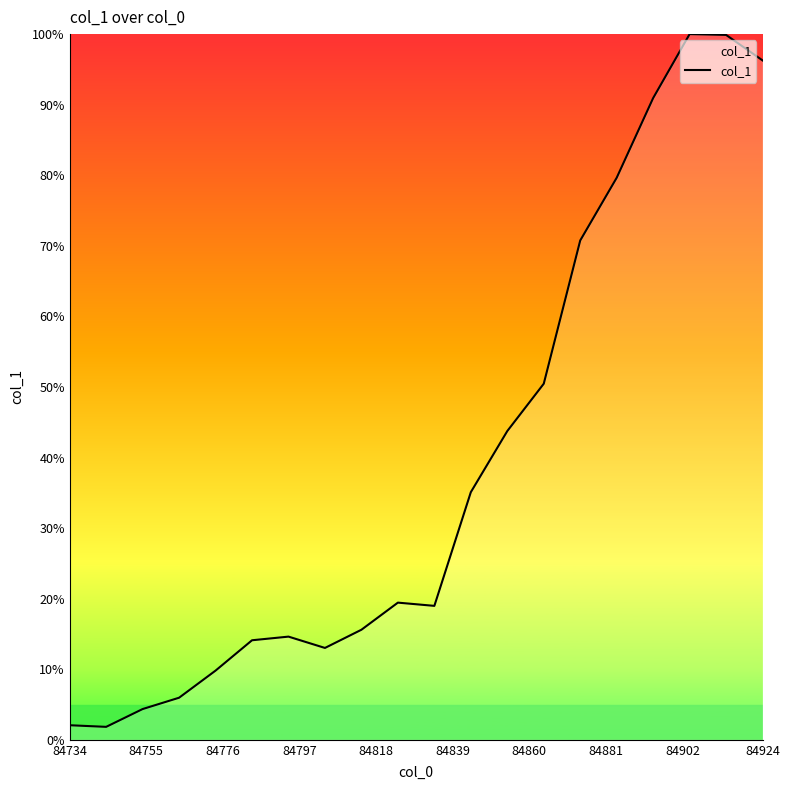

How many interior local peaks (higher than both neighbors) does the data have?

3